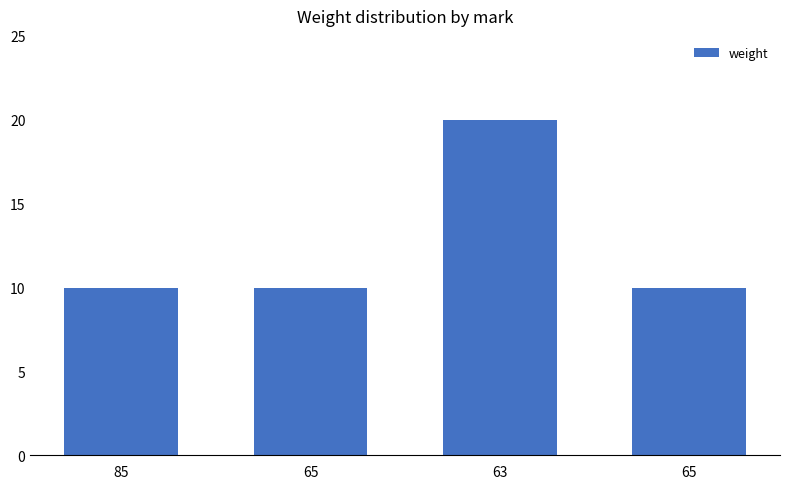

Where is the data nearest to the value 15?

85